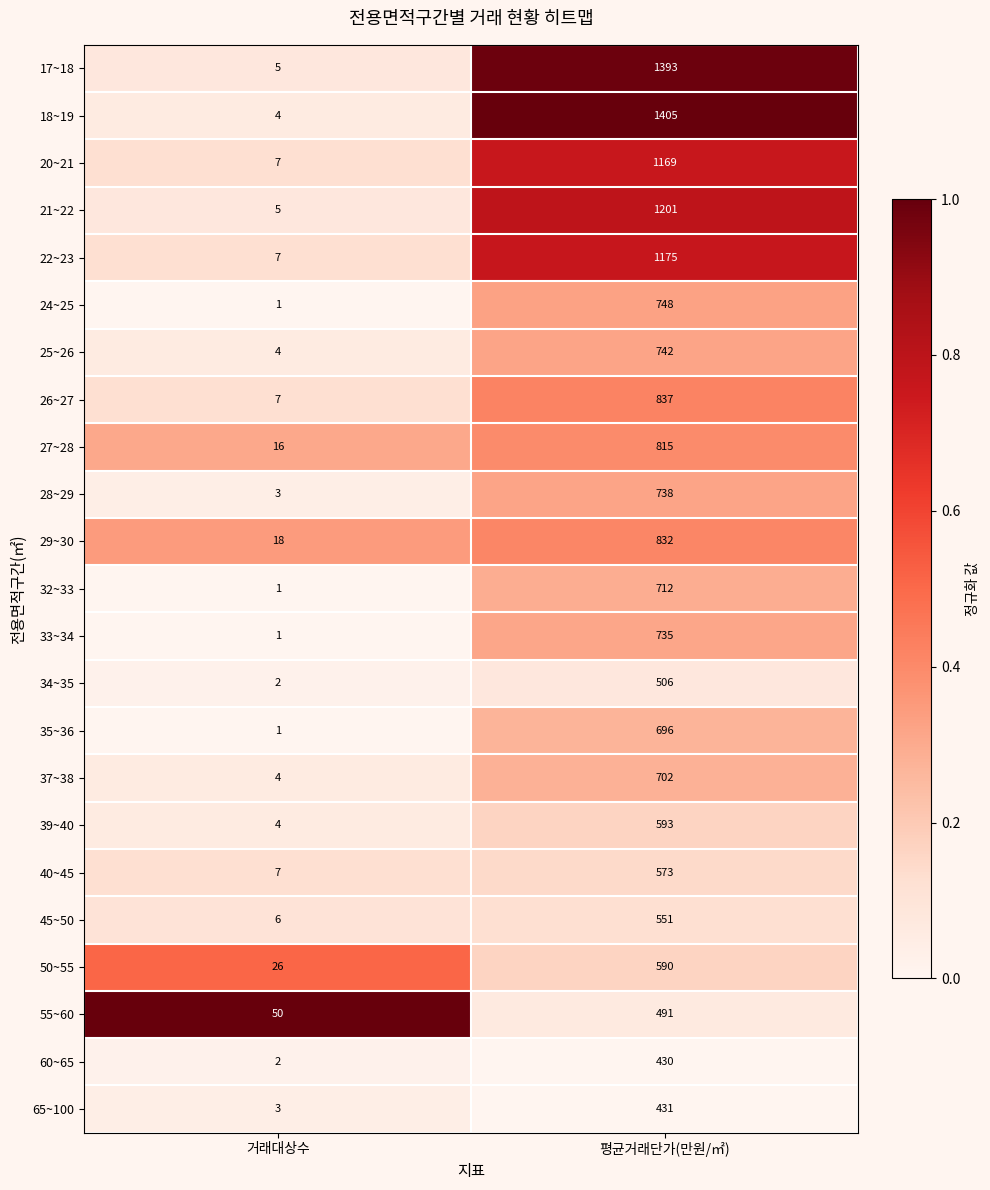

The 20~21 series shows 7 at 거래대상수. True or false?

True